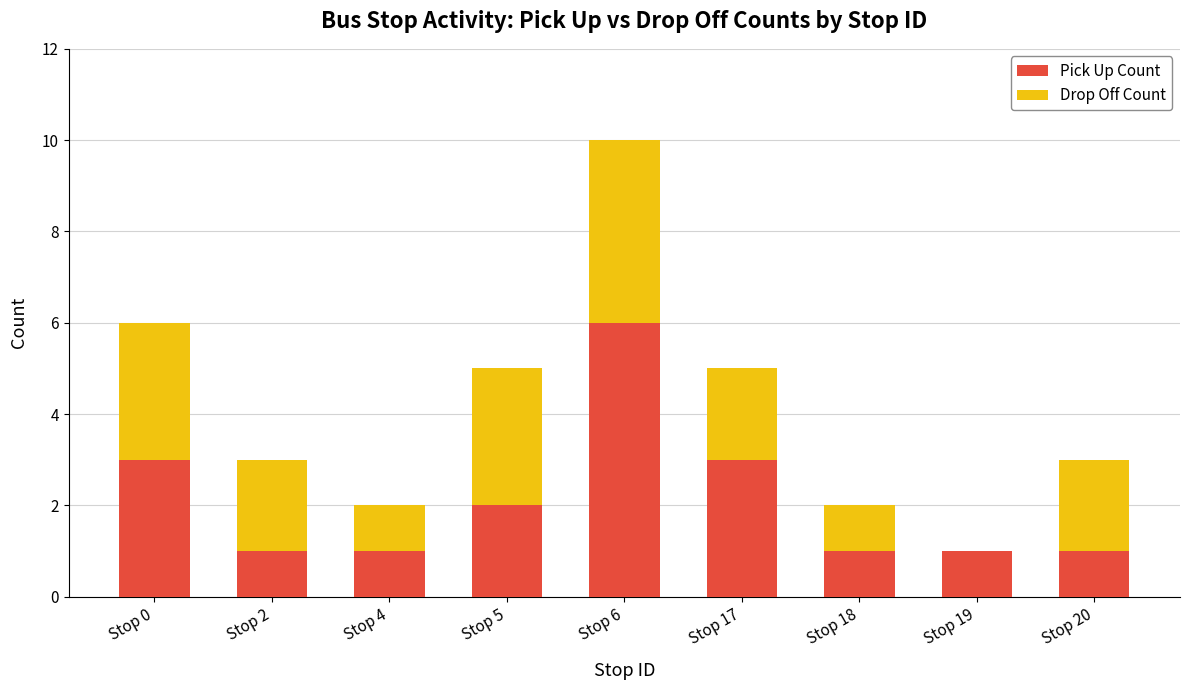

The value of Pick Up Count at Stop 2 is 1. True or false?

True